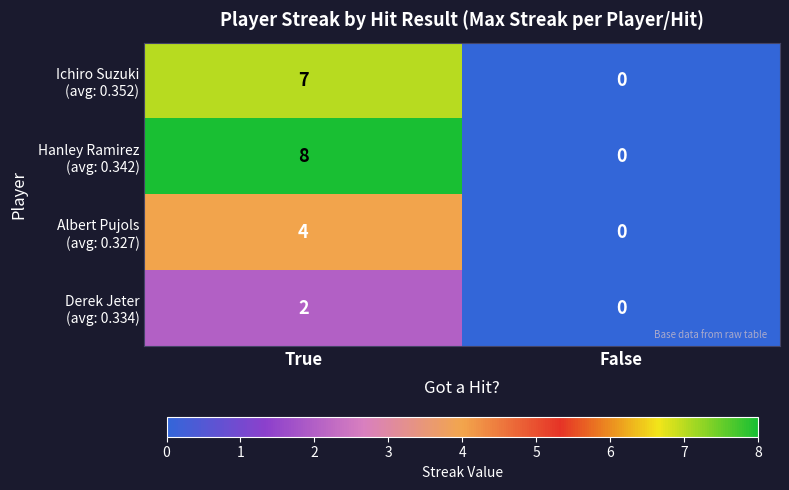

At which category does the chart reach its peak across all series?

True